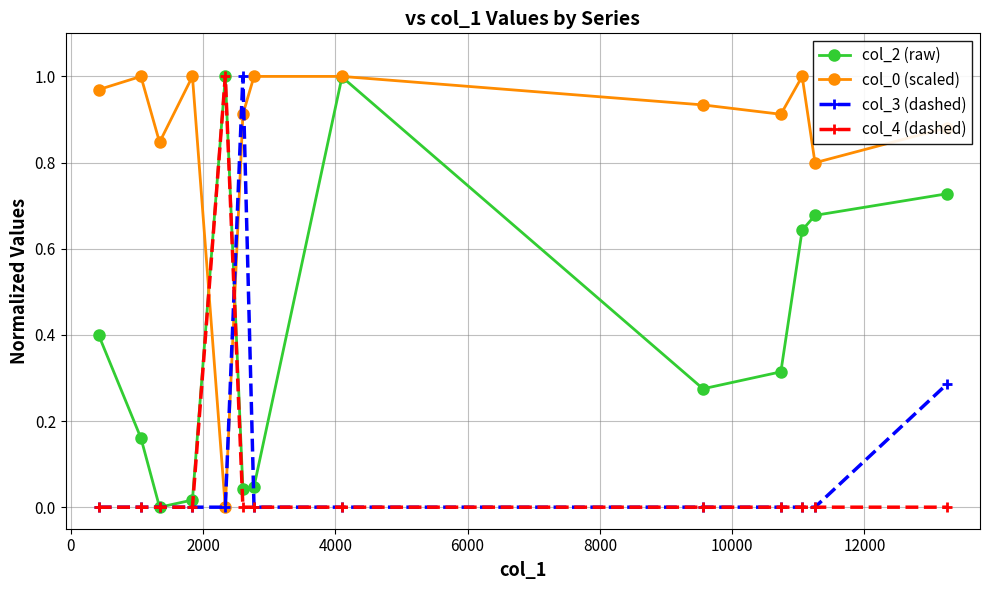

How many interior local peaks does the col_2 (raw) series have?

2